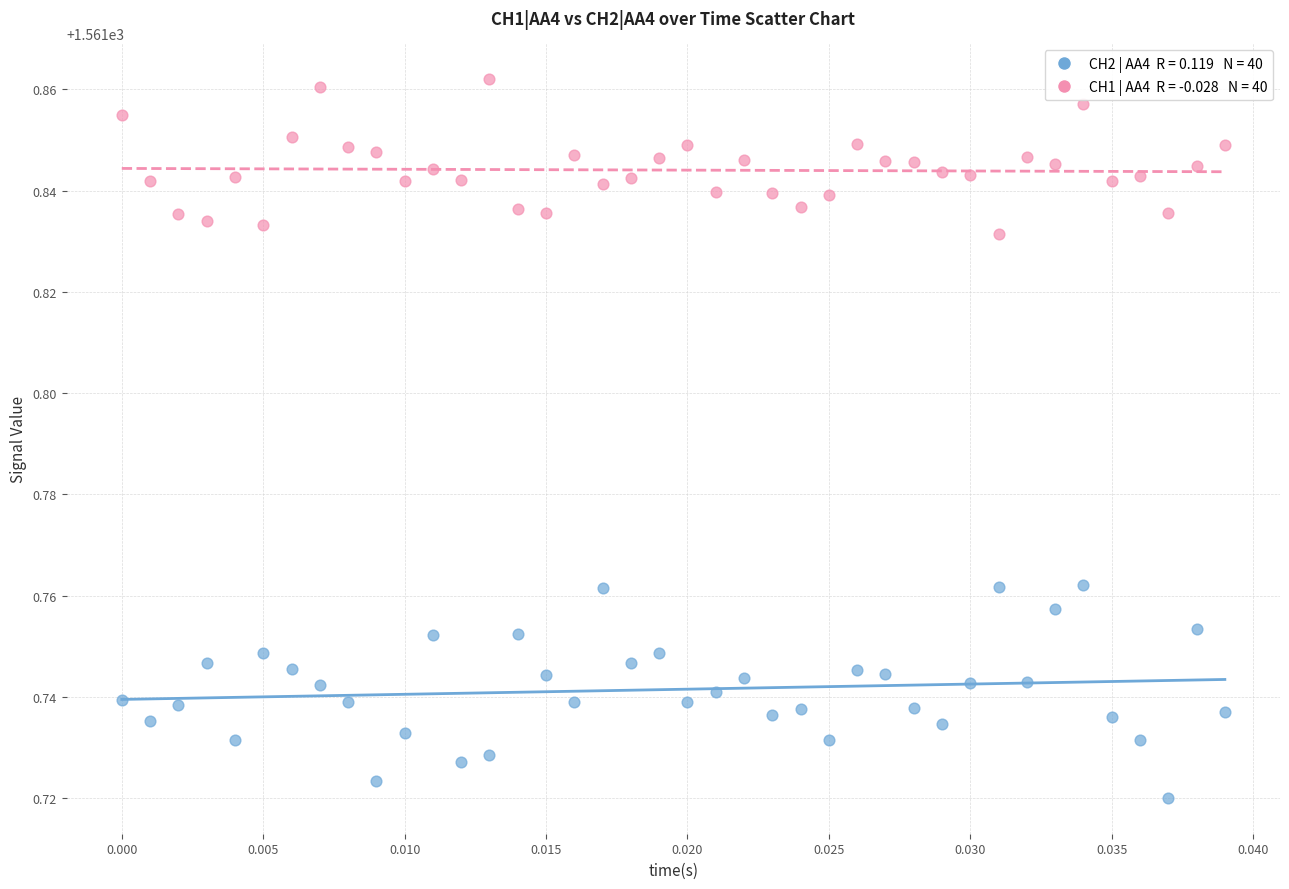

How many points are shown in the scatter plot?

80